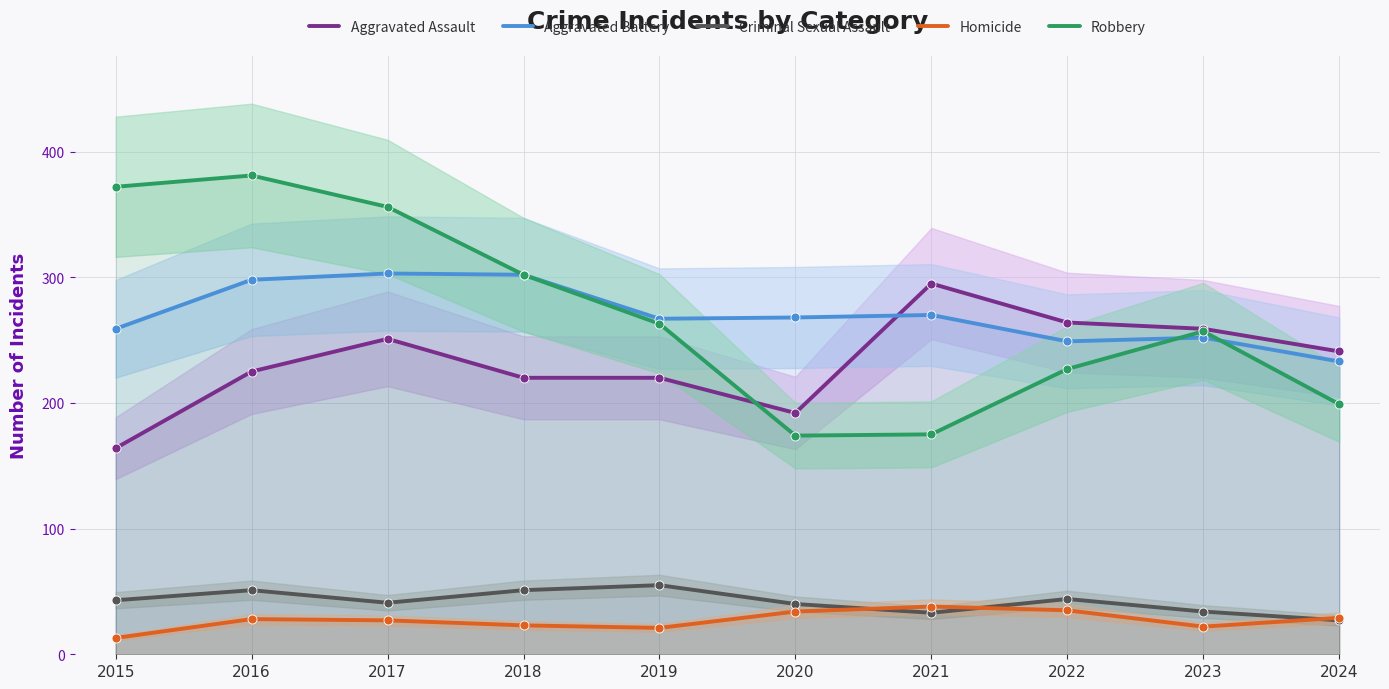

What are all the series names shown in the legend?

Aggravated Assault, Aggravated Battery, Criminal Sexual Assault, Homicide, Robbery